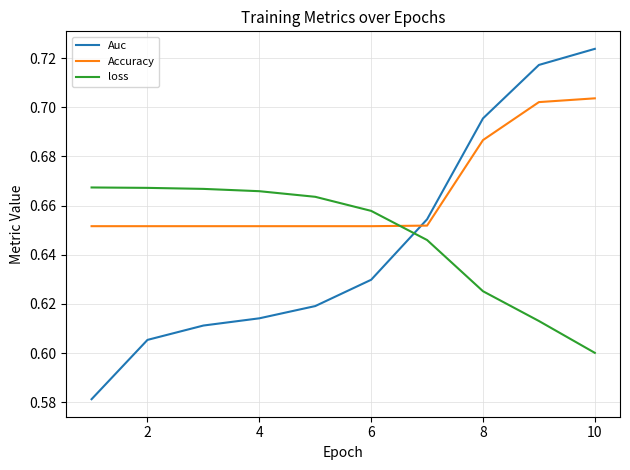

List the series in order of their peak value, highest first.

Auc, Accuracy, loss